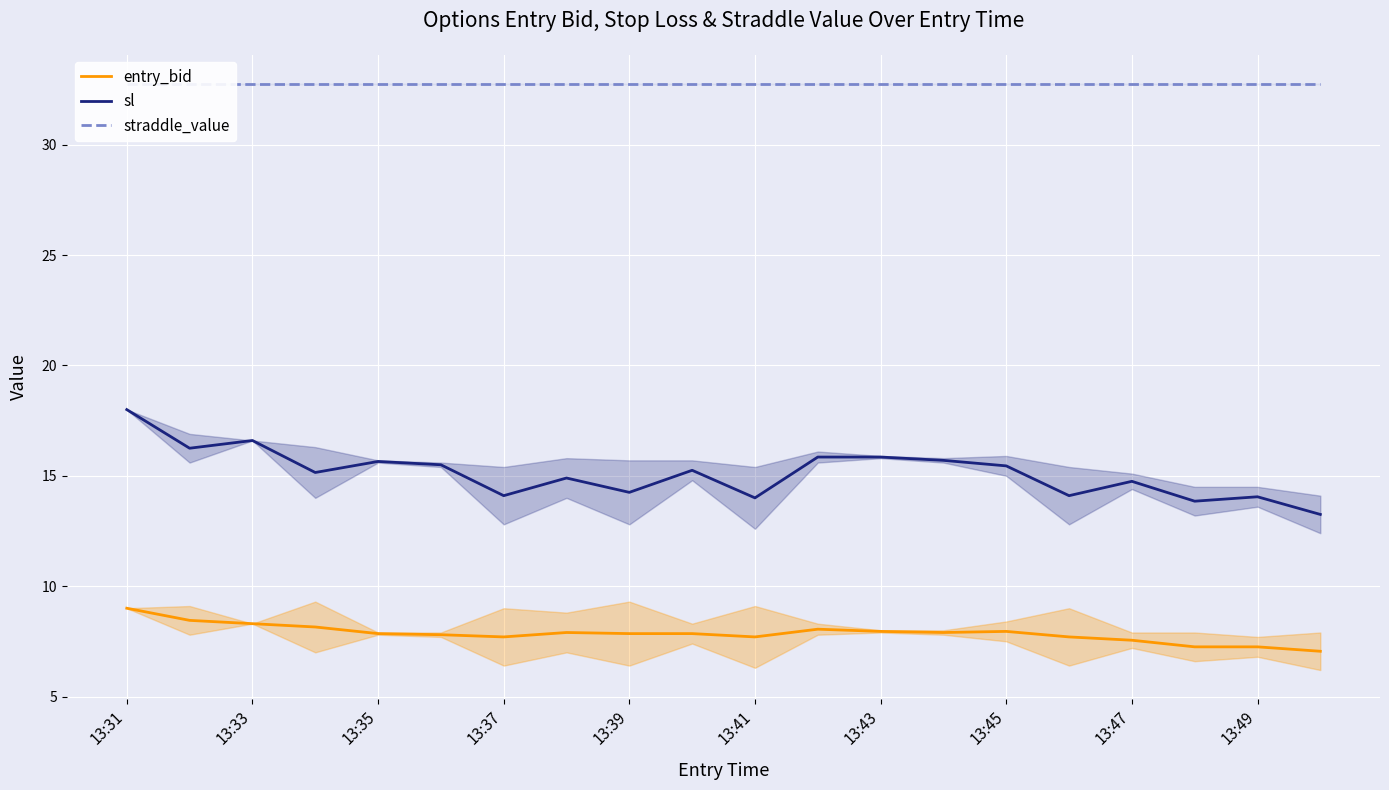

At which label does sl reach its peak?

13:31